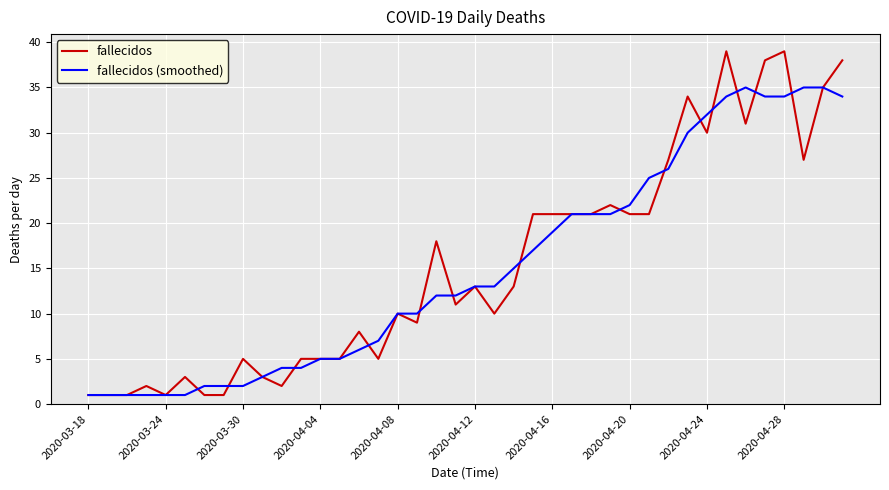

List the series in order of their peak value, lowest first.

fallecidos (smoothed), fallecidos